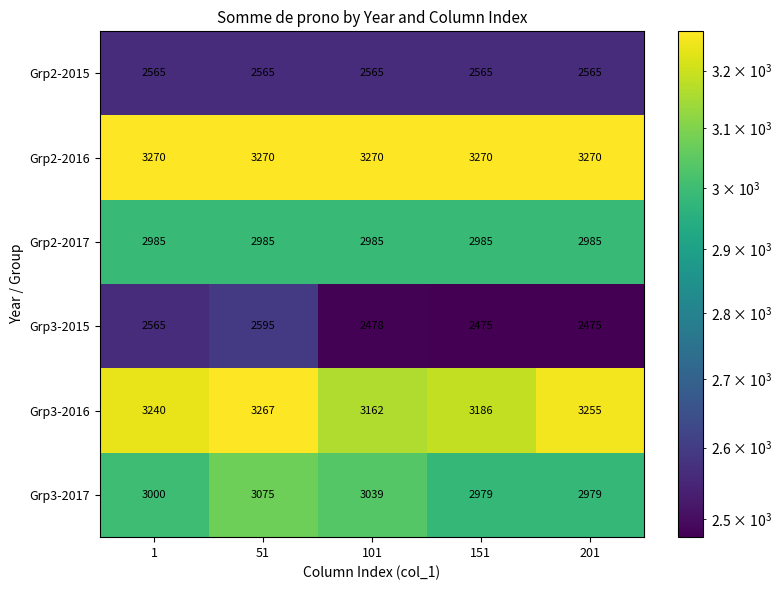

Read the Grp2-2015 value at 201.

2565